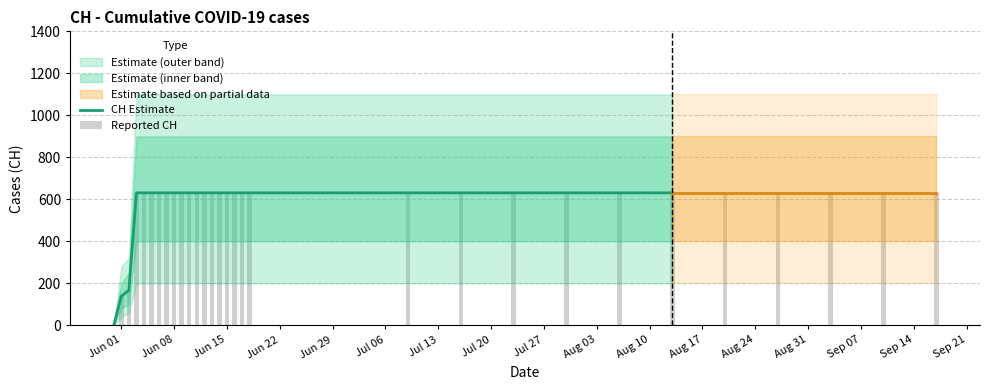

Where is the data nearest to the value 315?

2020-06-02